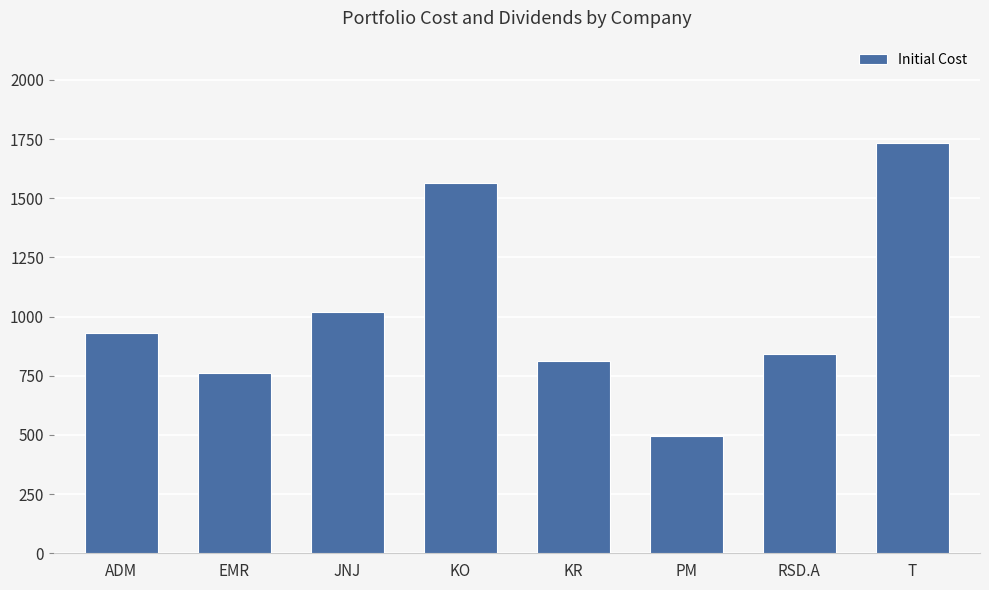

Which category has the highest value across all series?

T